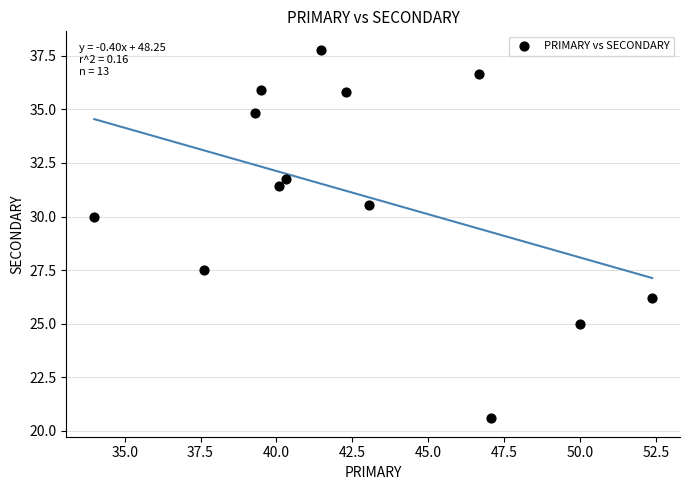

What Y value in the scatter plot is closest to 29?

30.0